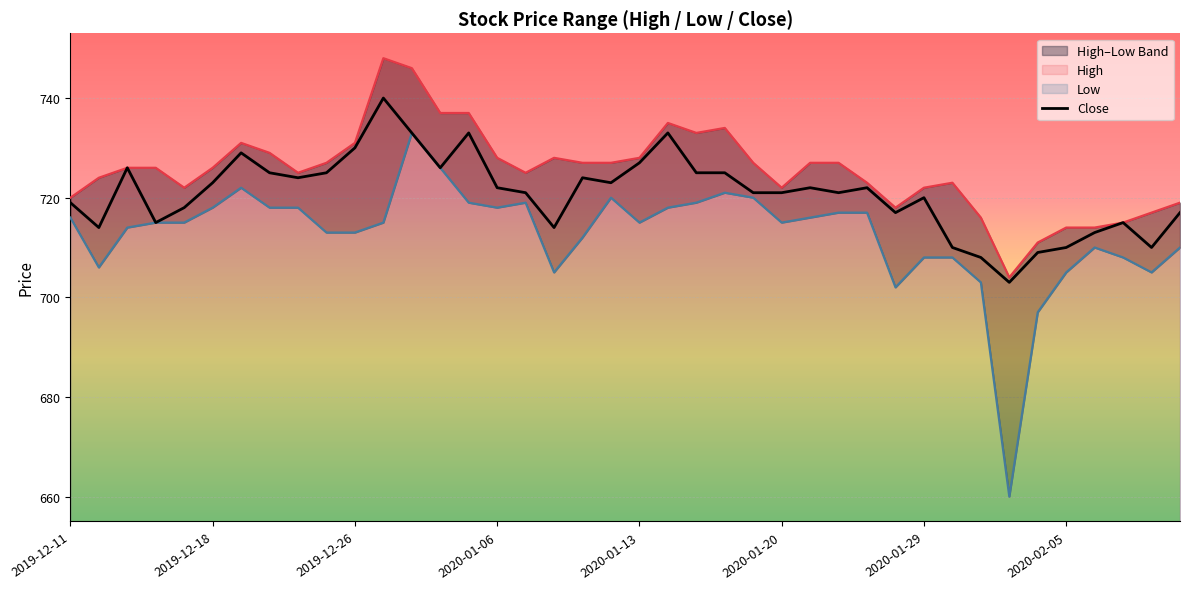

What is the minimum value for Close?

703